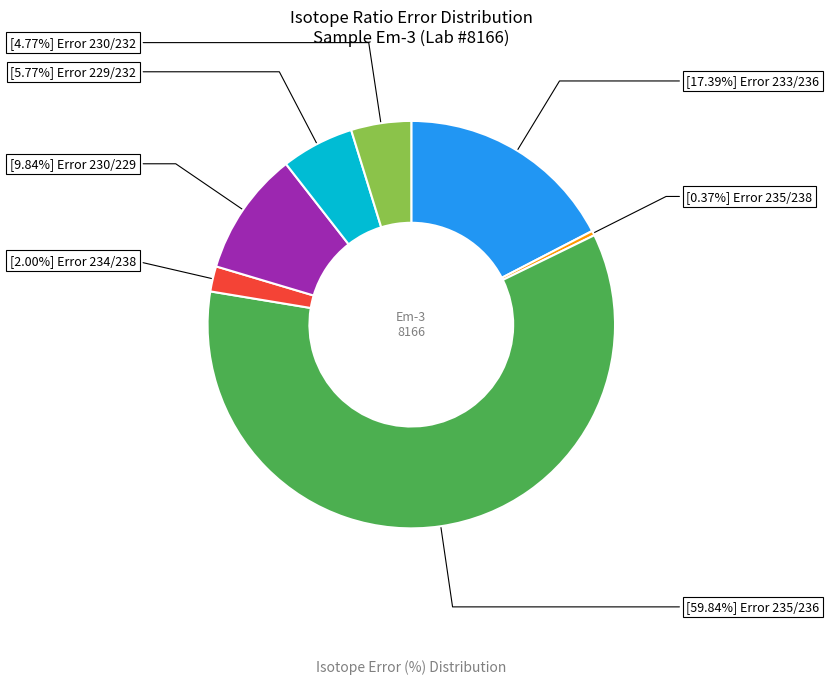

Is there a majority slice in this chart?

Yes